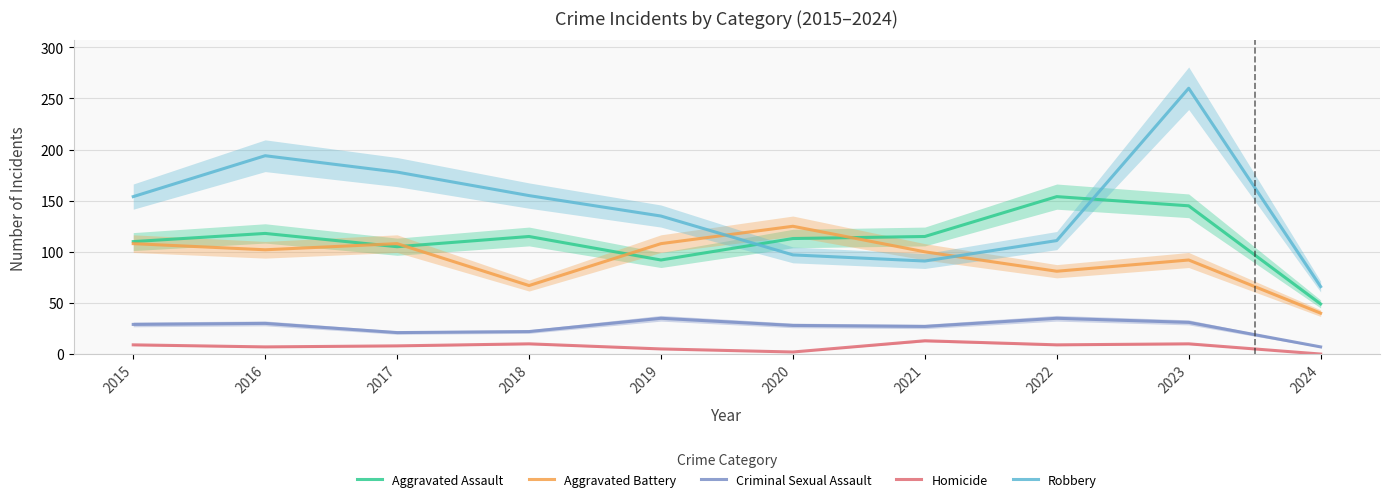

Which category has the lowest value across all series?

2024